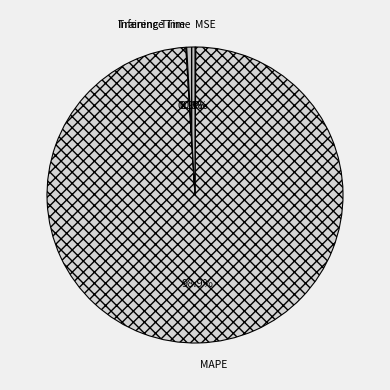

The MAPE slice represents 99% of the pie. True or false?

True